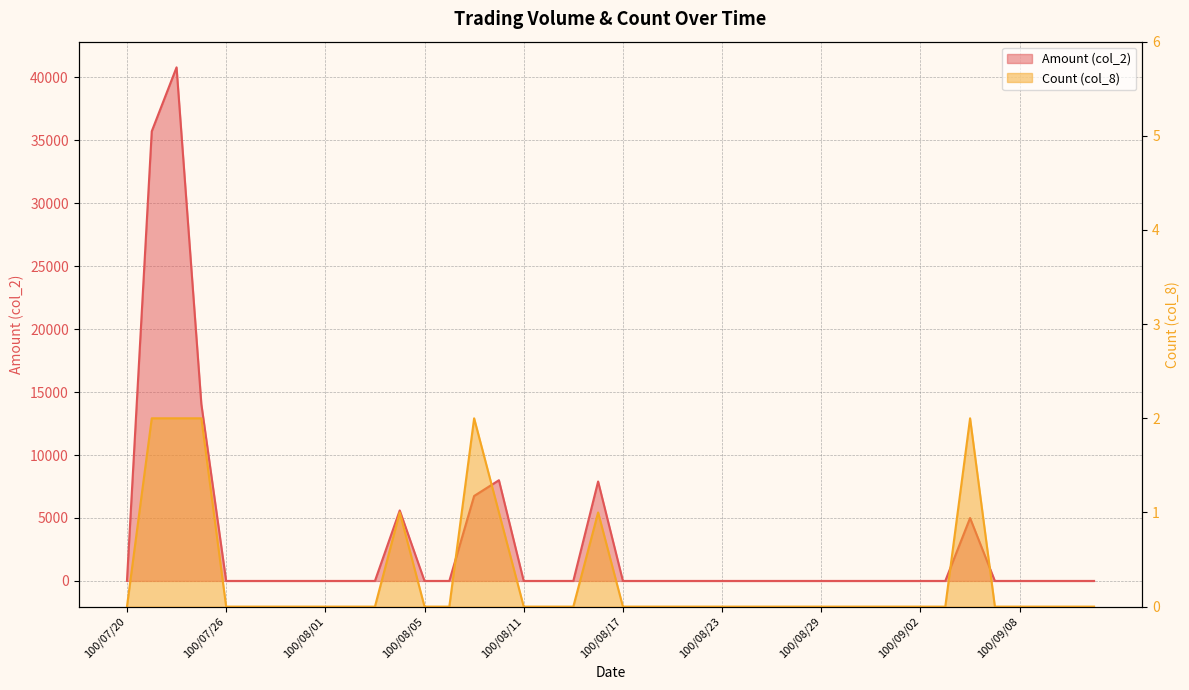

How many Count (col_8) values are between 0 and 1?

35